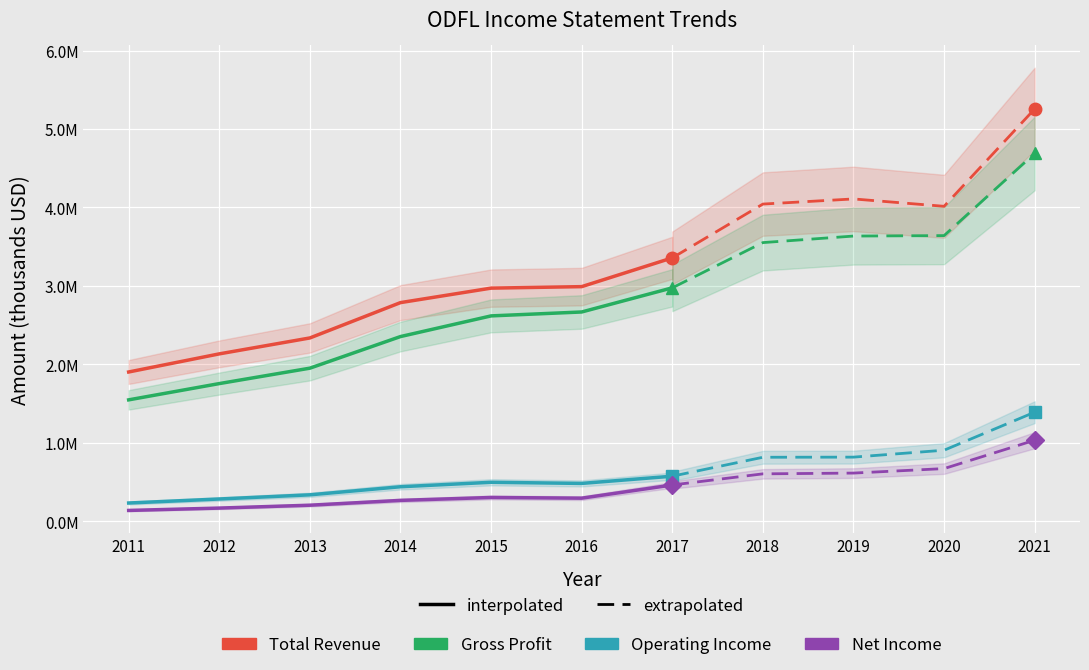

How many interior local valleys does the Operating Income series have?

1